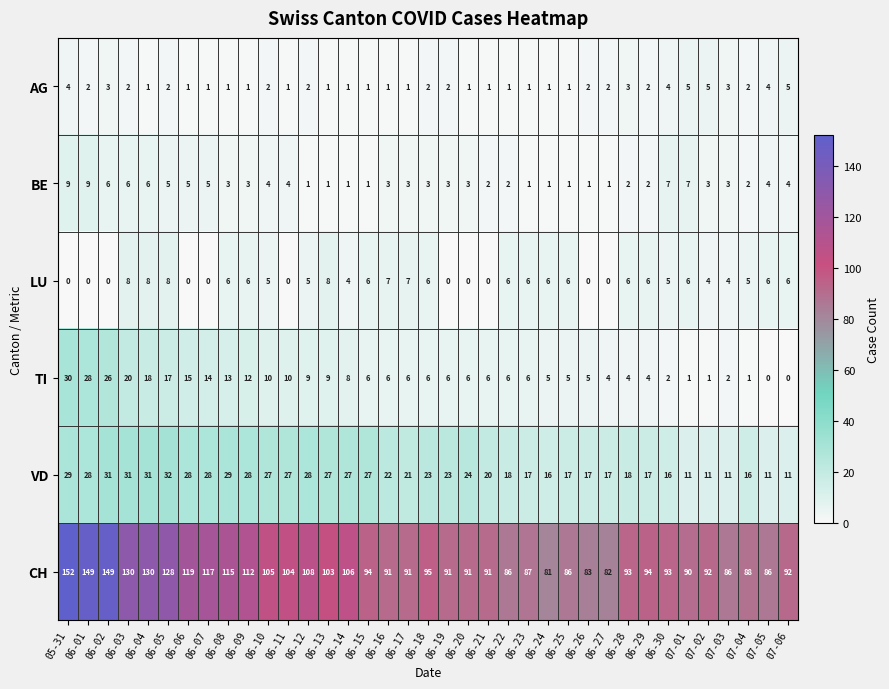

What is the difference between the highest and lowest values at 06-28?

91